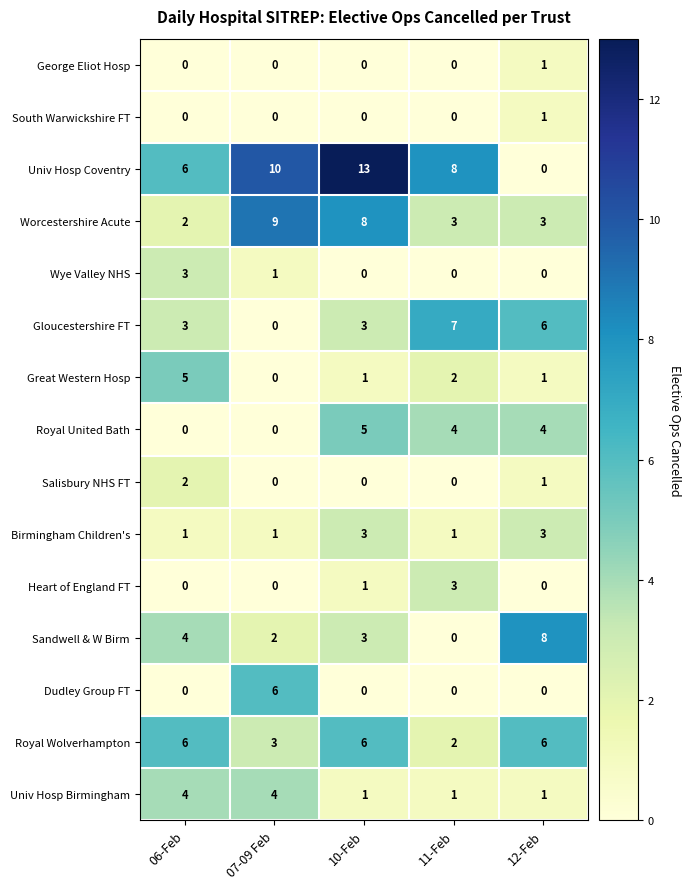

What is the maximum value for Univ Hosp Coventry?

13